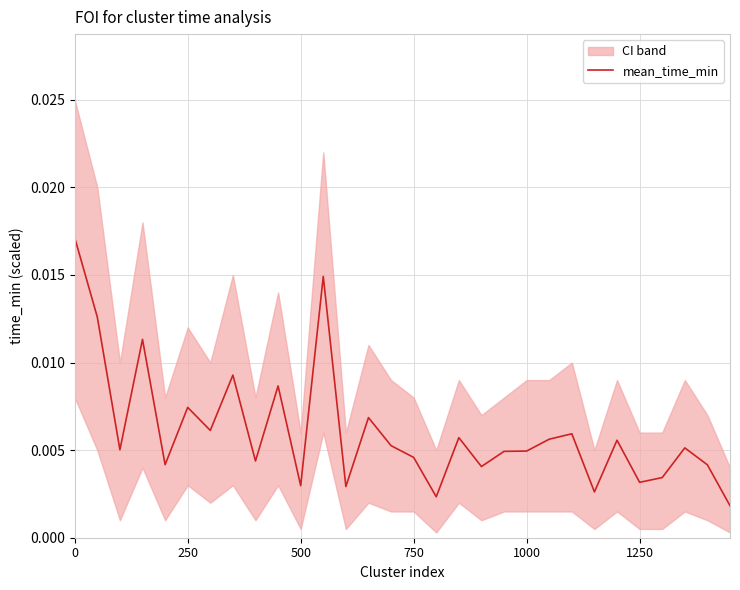

Is it true that the value at 7 is 0.0?

False